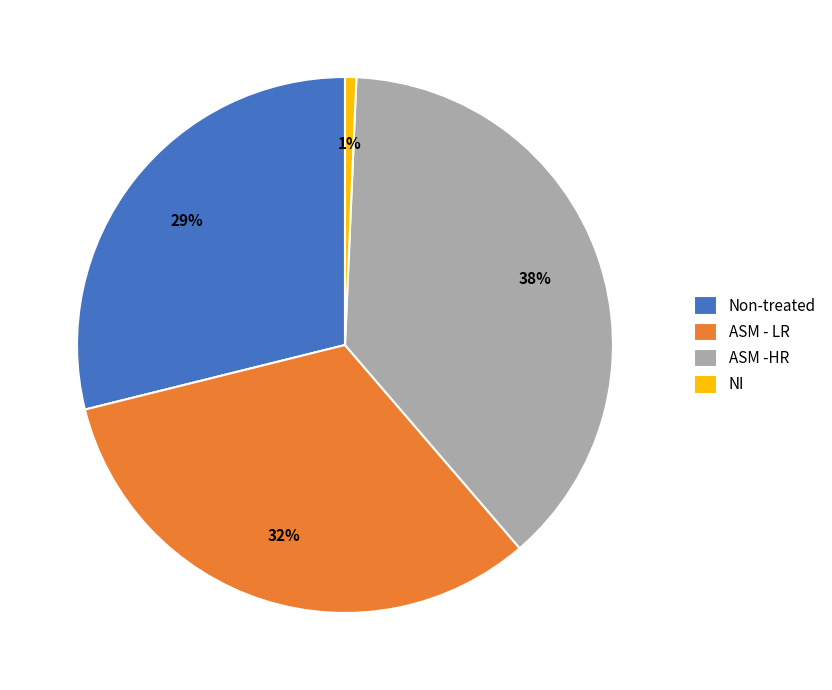

Which slice is the smallest?

NI